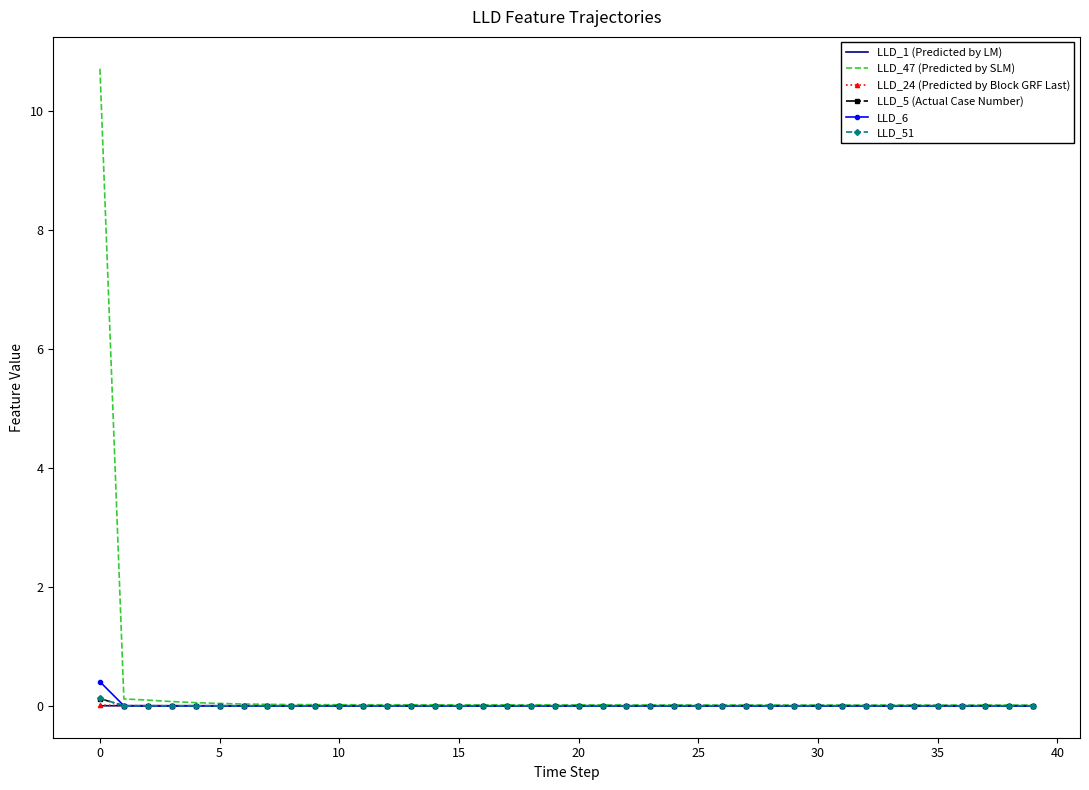

Which series has the widest spread of values?

LLD_47 (Predicted by SLM)